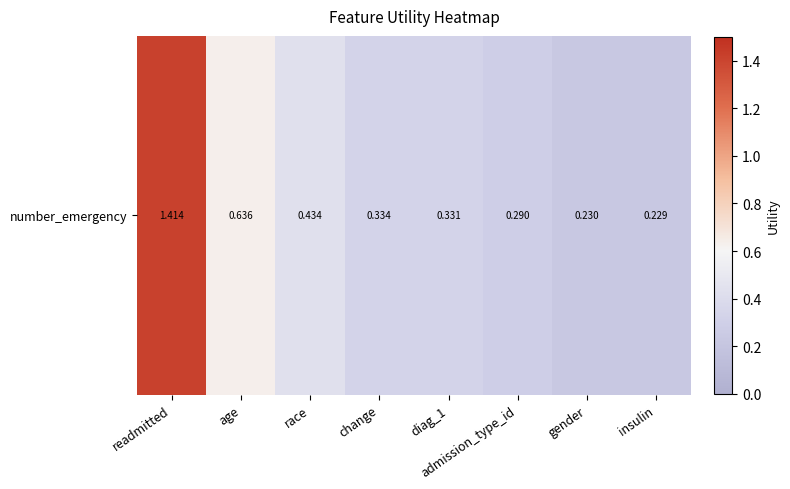

Count the number of categories in the chart.

8